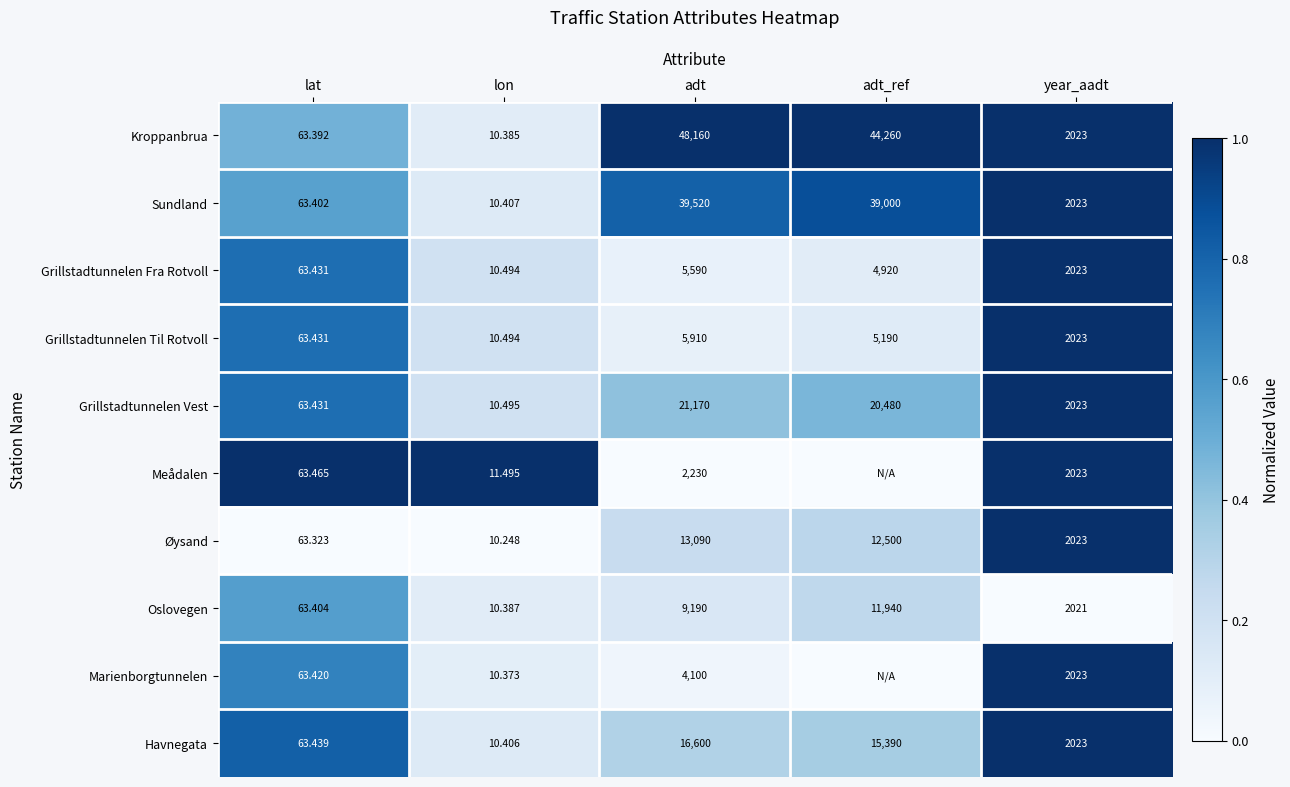

Which series changed the most between lat and year_aadt?

Øysand